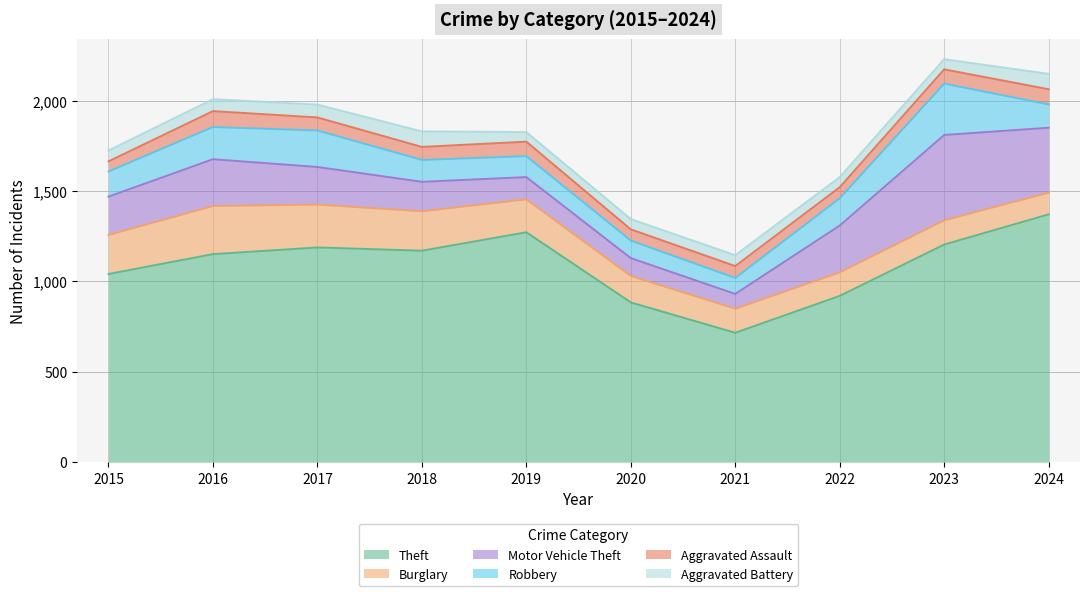

What is the spread (max minus min) of values at 2018?

1098